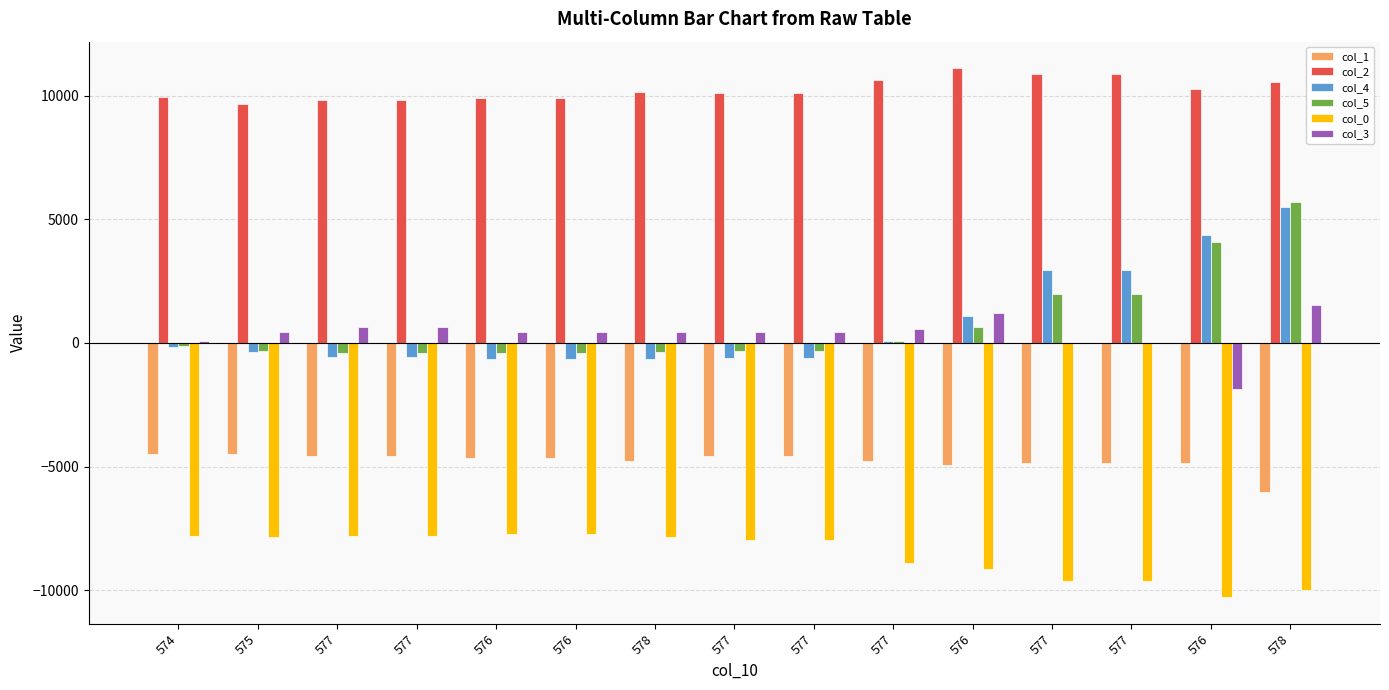

What is the spread (max minus min) of values at 575?

17539